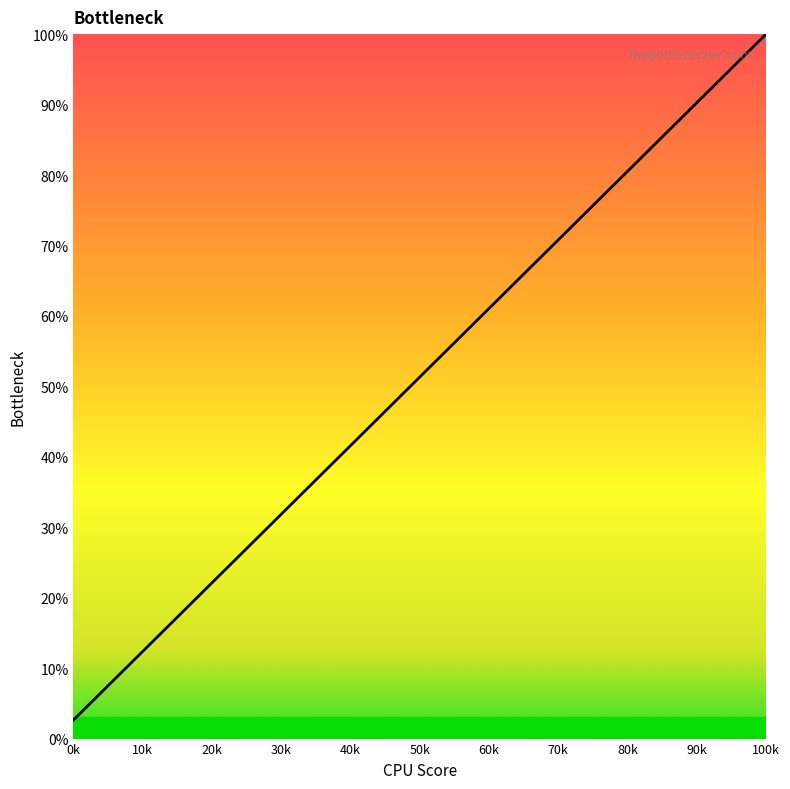

What is the difference between the maximum and minimum values?

97.4